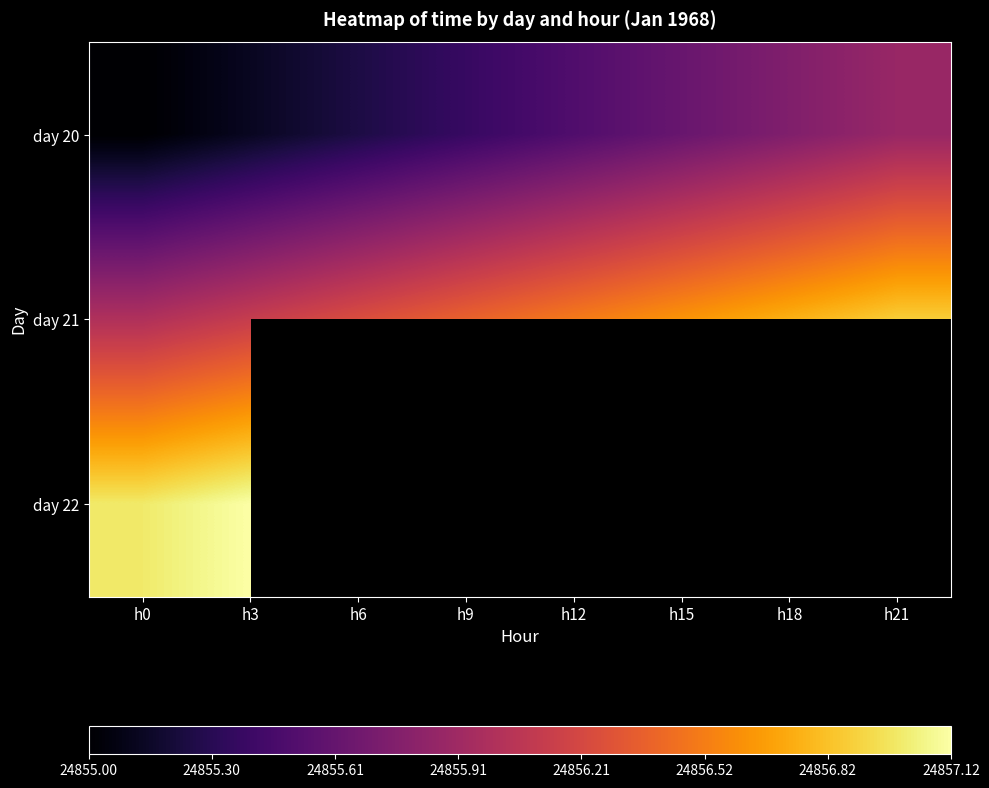

Where is day 20 nearest to the value 24855?

h0